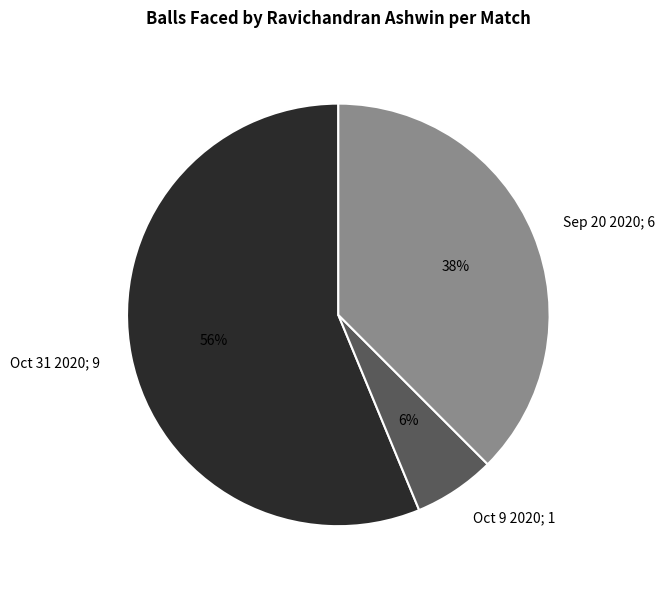

Rank the categories by value from highest to lowest.

Oct 31 2020; 9, Sep 20 2020; 6, Oct 9 2020; 1